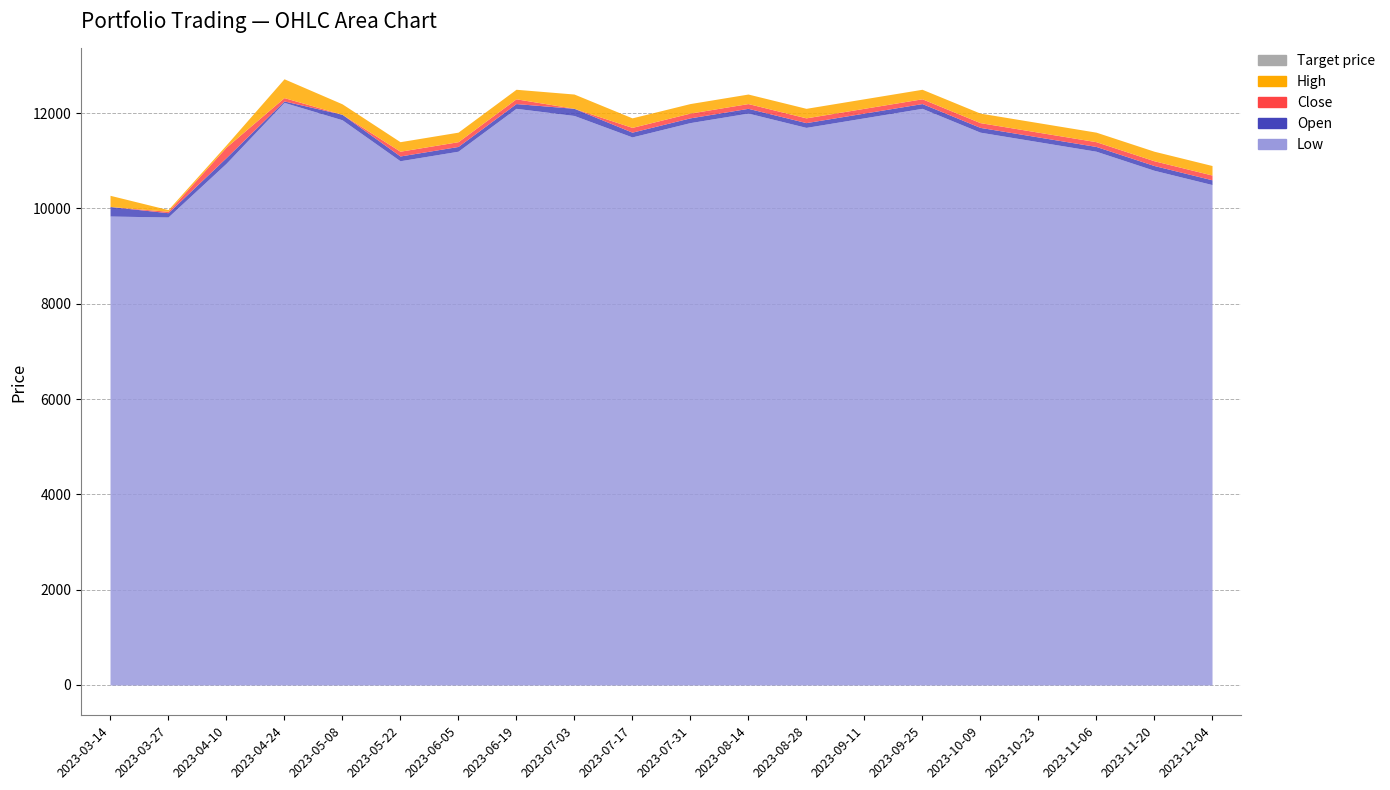

Reading right to left, list all the values displayed in this chart.

Low: 2023-12-04=10500	2023-11-20=10800	2023-11-06=11200	2023-10-23=11400	2023-10-09=11600	2023-09-25=12100	2023-09-11=11900	2023-08-28=11700	2023-08-14=12000	2023-07-31=11800	2023-07-17=11500	2023-07-03=11950	2023-06-19=12100	2023-06-05=11200	2023-05-22=11000	2023-05-08=11860	2023-04-24=12225	2023-04-10=10945	2023-03-27=9820	2023-03-14=9840
Open: 2023-12-04=10600	2023-11-20=10900	2023-11-06=11300	2023-10-23=11500	2023-10-09=11700	2023-09-25=12200	2023-09-11=12000	2023-08-28=11800	2023-08-14=12100	2023-07-31=11900	2023-07-17=11600	2023-07-03=12100	2023-06-19=12200	2023-06-05=11300	2023-05-22=11100	2023-05-08=11975	2023-04-24=12255	2023-04-10=11065	2023-03-27=9910	2023-03-14=10040
Close: 2023-12-04=10700	2023-11-20=11000	2023-11-06=11400	2023-10-23=11600	2023-10-09=11800	2023-09-25=12300	2023-09-11=12100	2023-08-28=11900	2023-08-14=12200	2023-07-31=12000	2023-07-17=11700	2023-07-03=12000	2023-06-19=12300	2023-06-05=11400	2023-05-22=11200	2023-05-08=11880	2023-04-24=12325	2023-04-10=11285	2023-03-27=9940	2023-03-14=9845
High: 2023-12-04=10900	2023-11-20=11200	2023-11-06=11600	2023-10-23=11800	2023-10-09=12000	2023-09-25=12500	2023-09-11=12300	2023-08-28=12100	2023-08-14=12400	2023-07-31=12200	2023-07-17=11900	2023-07-03=12300	2023-06-19=12500	2023-06-05=11600	2023-05-22=11400	2023-05-08=12100	2023-04-24=12720	2023-04-10=11330	2023-03-27=9975	2023-03-14=10080
Target price: 2023-12-04=10700	2023-11-20=11000	2023-11-06=11400	2023-10-23=11600	2023-10-09=11800	2023-09-25=12300	2023-09-11=12100	2023-08-28=11900	2023-08-14=12200	2023-07-31=12000	2023-07-17=11700	2023-07-03=12000	2023-06-19=12300	2023-06-05=11400	2023-05-22=11200	2023-05-08=11880	2023-04-24=12325	2023-04-10=11285	2023-03-27=9940	2023-03-14=9845